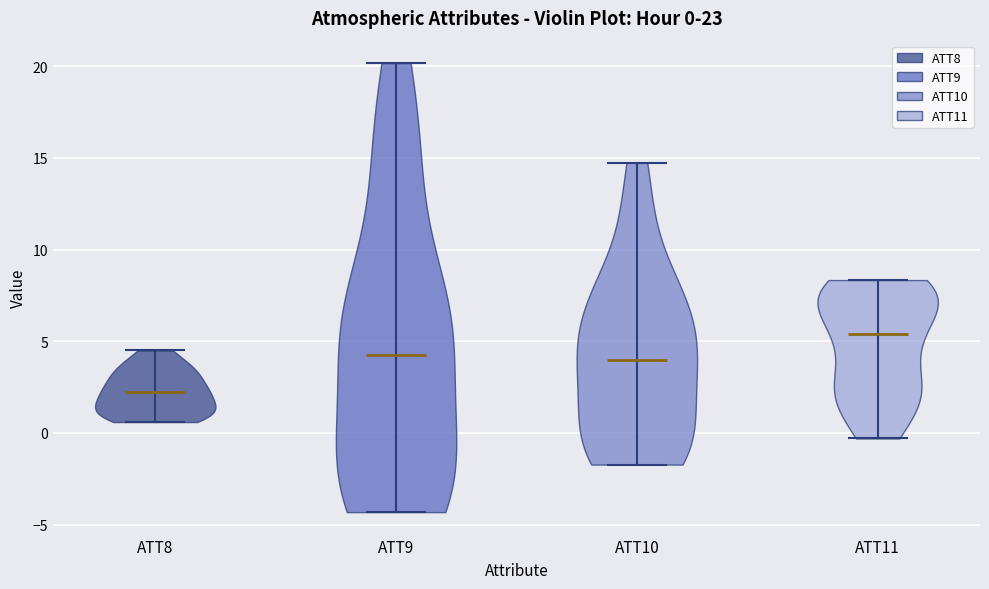

Which violin has the lowest median line?

ATT8